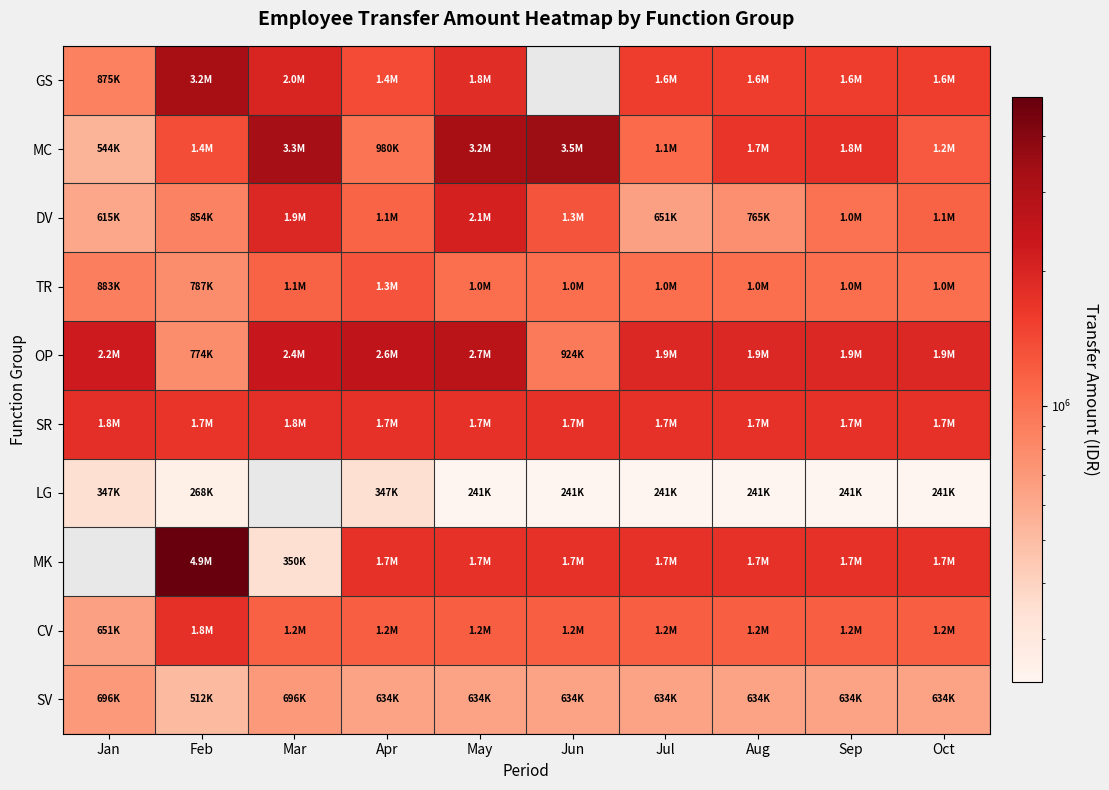

What is the minimum value for DV?

615384.0